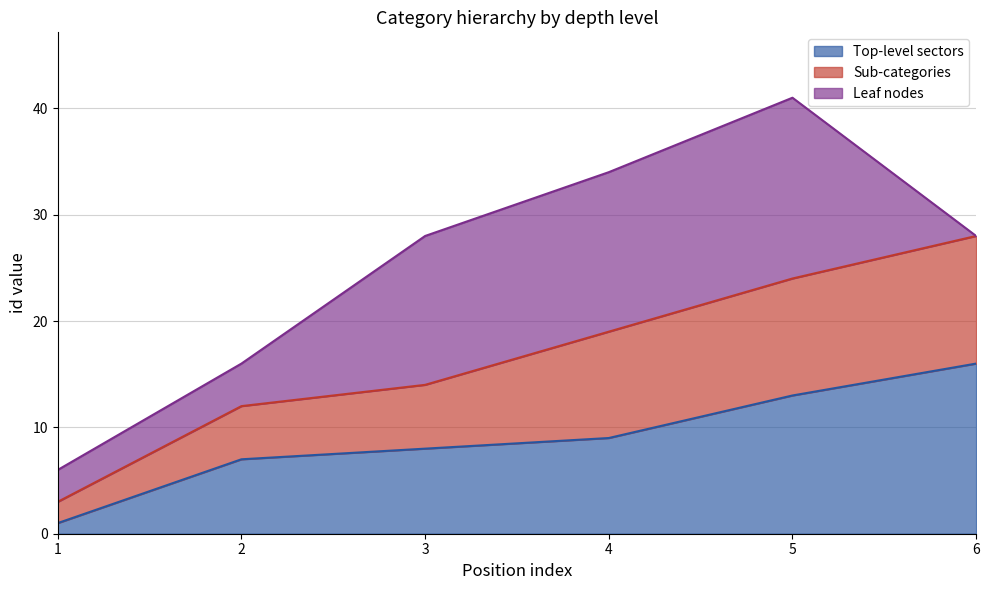

True or false: Top-level sectors has a value of 4 at 2.

False